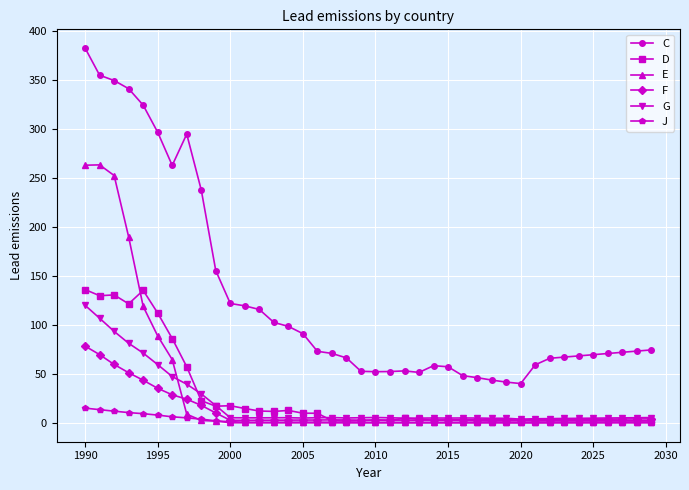

In C, how many points are lower than both neighbors (excluding endpoints)?

4